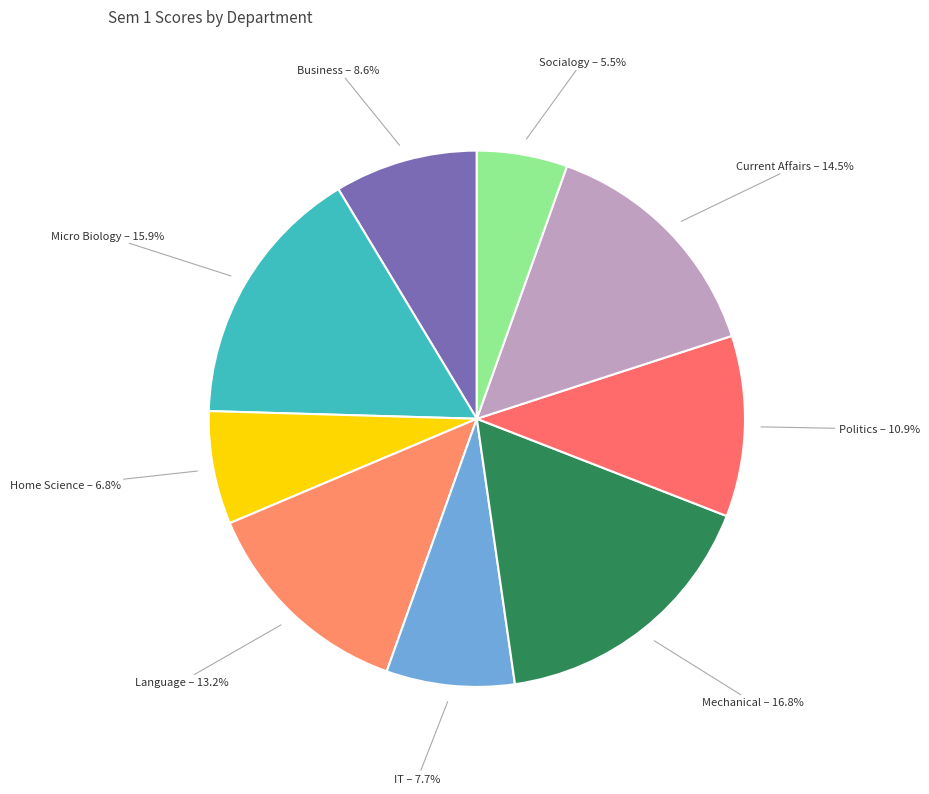

The Business slice represents 19% of the pie. True or false?

False